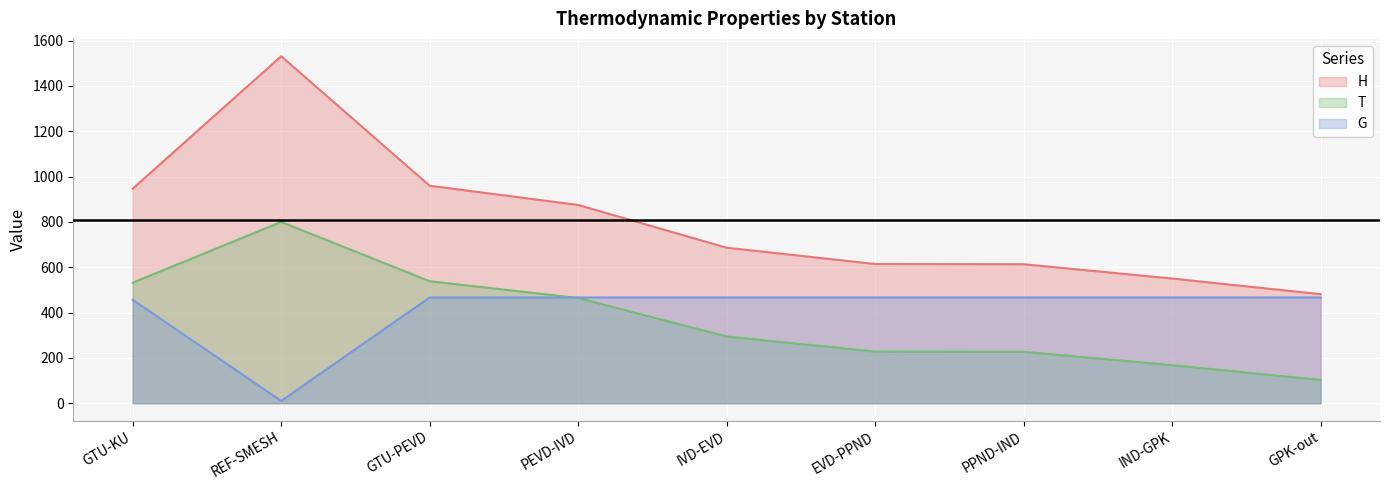

Between GTU-KU and IND-GPK, which series saw the biggest shift?

H